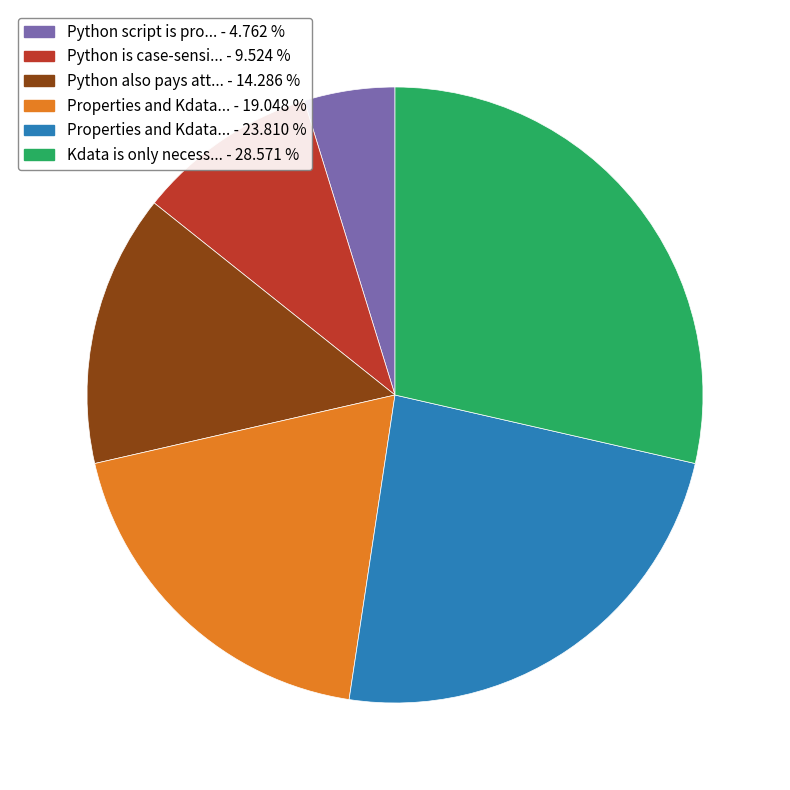

Count the number of slices in the pie.

6